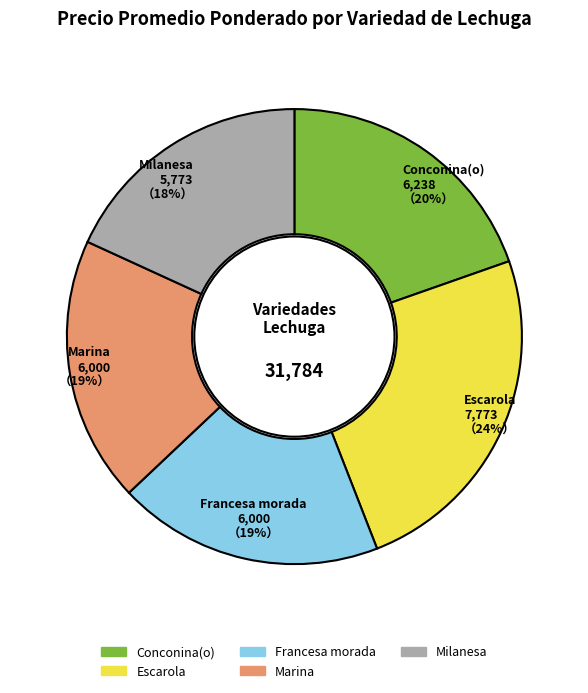

Does any single category account for the majority?

No